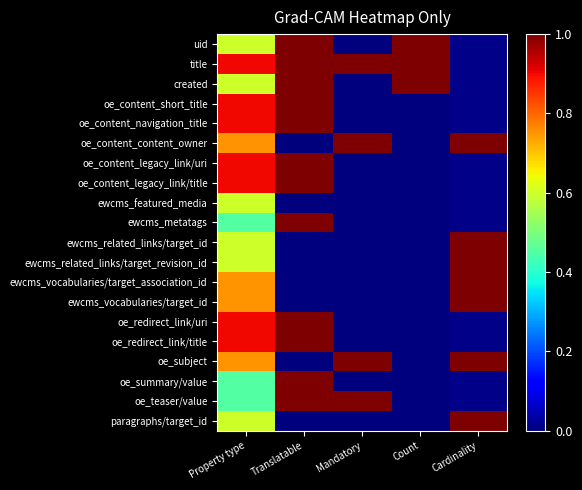

Which category has the highest value across all series?

Translatable